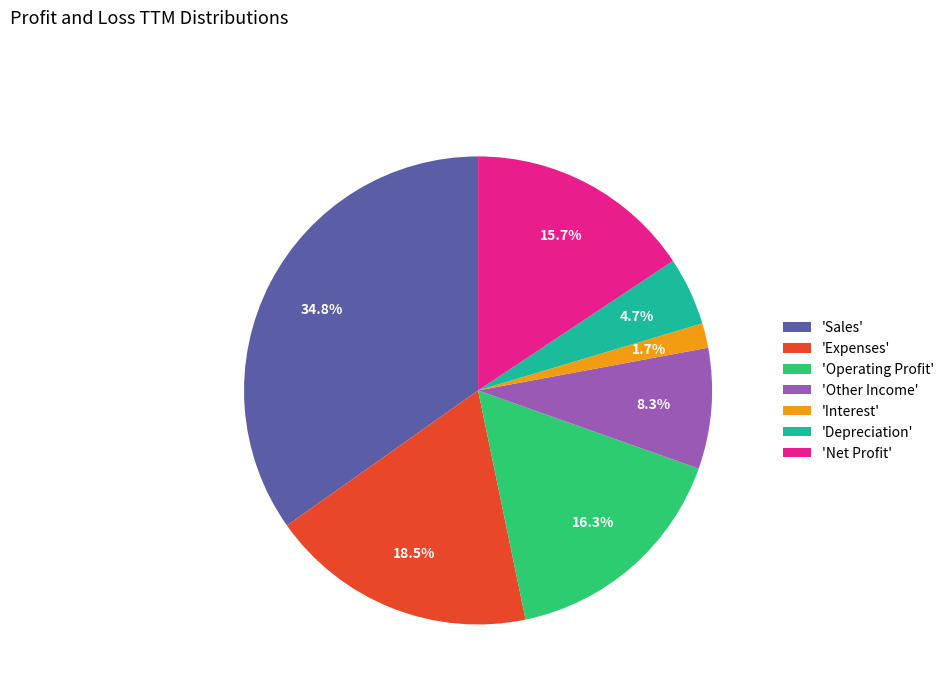

Combined, what portion of the pie is 'Depreciation' and 'Expenses'?

23.2%